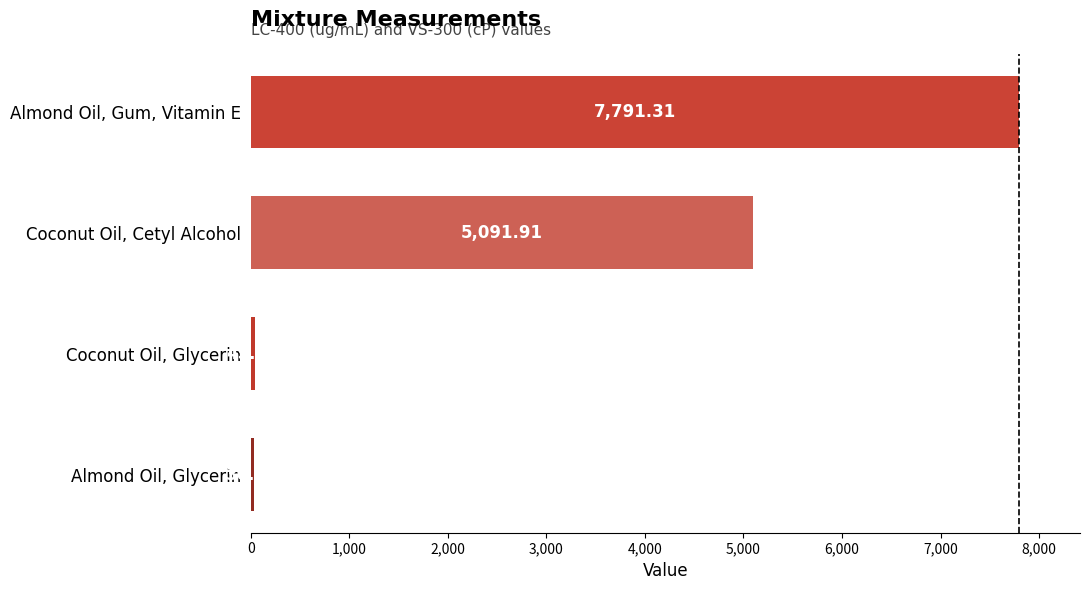

Between Coconut Oil, Cetyl Alcohol and Coconut Oil, Glycerin, which is larger?

Coconut Oil, Cetyl Alcohol